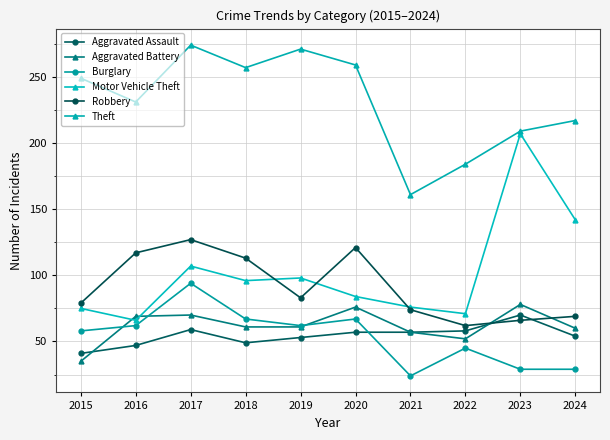

Which series has the widest spread of values?

Motor Vehicle Theft